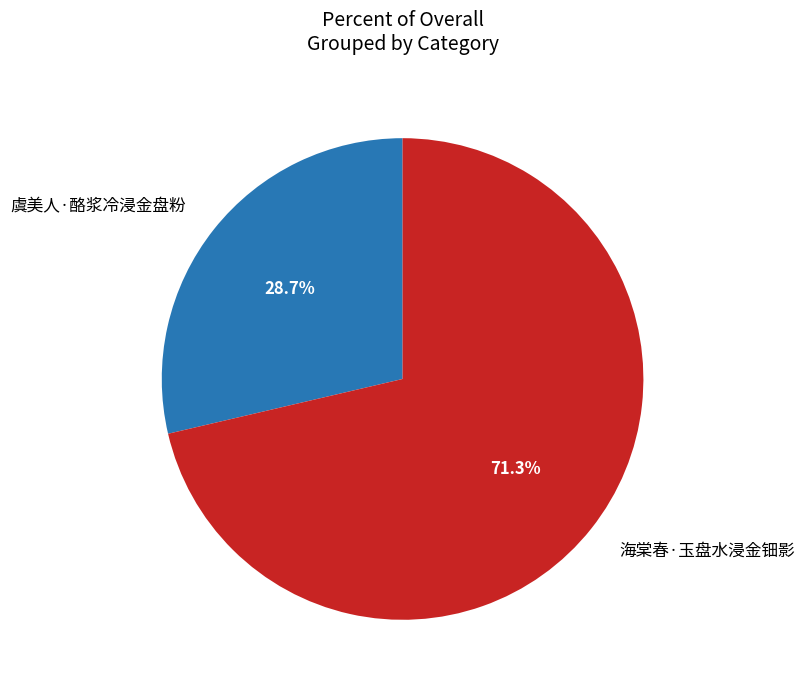

What is the ratio of the value at 海棠春·玉盘水浸金钿影 to the value at 虞美人·酪浆冷浸金盘粉?

2.5